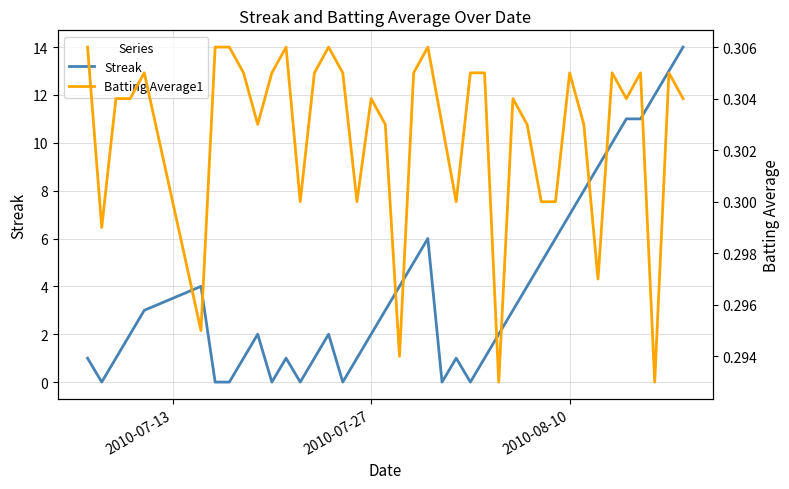

How many distinct data groups are displayed?

2